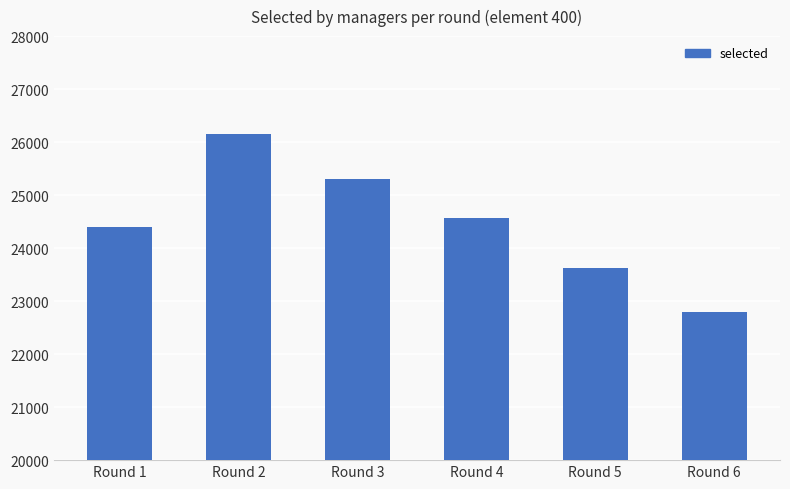

Reading right to left, extract all data points from this chart.

Round 6=22798	Round 5=23634	Round 4=24572	Round 3=25305	Round 2=26147	Round 1=24396